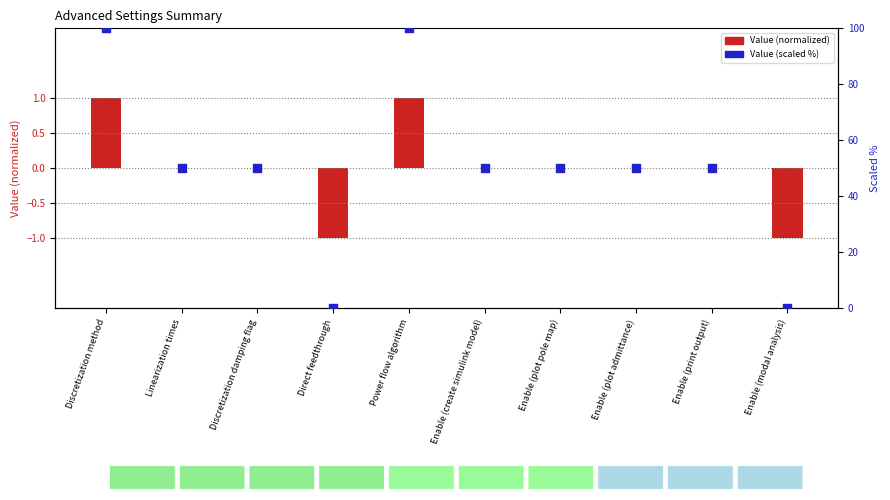

At how many categories does at least one series exceed 44?

8